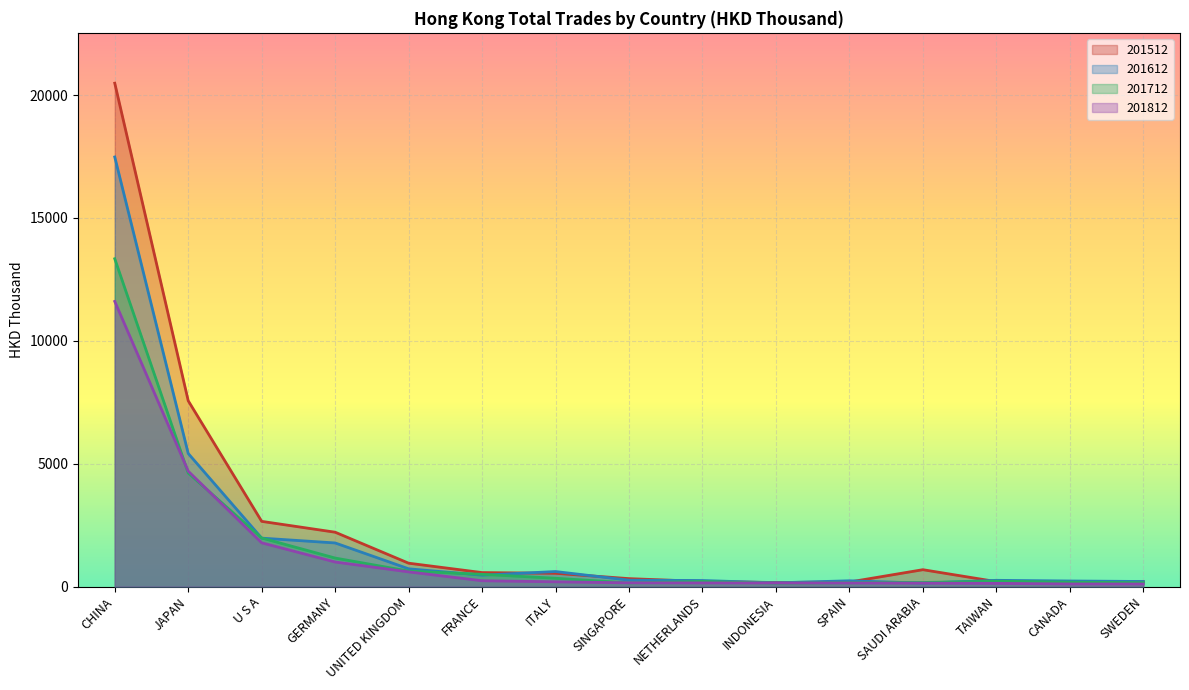

Reading left to right, what are all the values shown in this chart?

201512: CHINA=20481.1	JAPAN=7559.7	U S A=2652.9	GERMANY=2211.7	UNITED KINGDOM=951.3	FRANCE=569.3	ITALY=540.3	SINGAPORE=323.2	NETHERLANDS=208.1	INDONESIA=165.1	SPAIN=185.2	SAUDI ARABIA=686.6	TAIWAN=201.3	CANADA=198.8	SWEDEN=203.6
201612: CHINA=17478.2	JAPAN=5414.8	U S A=1970.9	GERMANY=1774.7	UNITED KINGDOM=723.2	FRANCE=463.9	ITALY=611.8	SINGAPORE=260.7	NETHERLANDS=246.6	INDONESIA=151.7	SPAIN=235.5	SAUDI ARABIA=140.8	TAIWAN=254.4	CANADA=227.3	SWEDEN=207.2
201712: CHINA=13337.7	JAPAN=4617.3	U S A=1975.7	GERMANY=1160.3	UNITED KINGDOM=630.2	FRANCE=498.9	ITALY=338.3	SINGAPORE=151.0	NETHERLANDS=209.1	INDONESIA=140.0	SPAIN=159.4	SAUDI ARABIA=166.2	TAIWAN=219.5	CANADA=179.2	SWEDEN=159.6
201812: CHINA=11602.3	JAPAN=4694.9	U S A=1779.9	GERMANY=1000.0	UNITED KINGDOM=597.9	FRANCE=236.6	ITALY=194.5	SINGAPORE=152.4	NETHERLANDS=148.5	INDONESIA=146.9	SPAIN=145.6	SAUDI ARABIA=139.5	TAIWAN=130.1	CANADA=105.6	SWEDEN=104.7